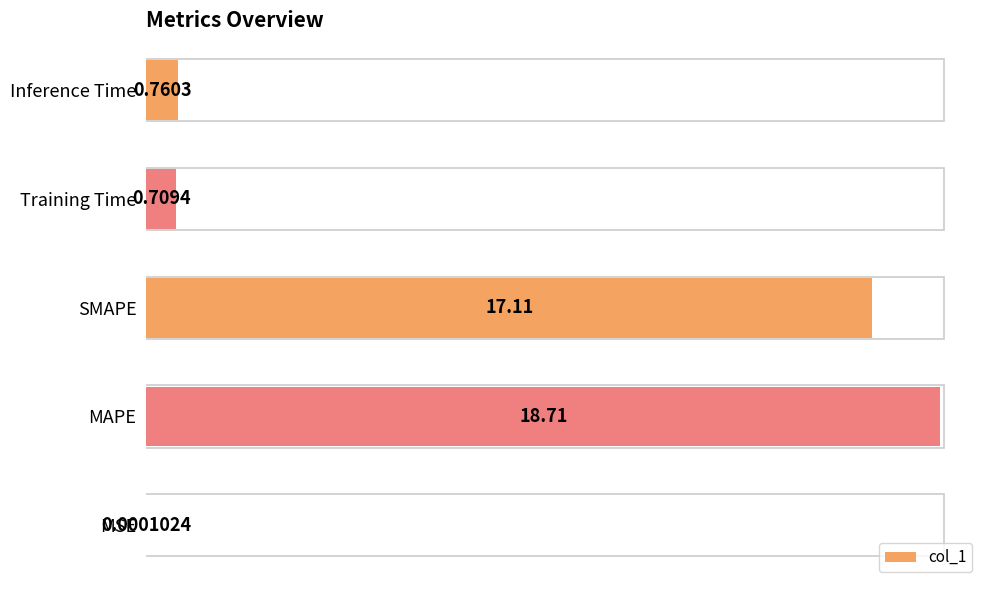

What is the sum of all values?

37.3